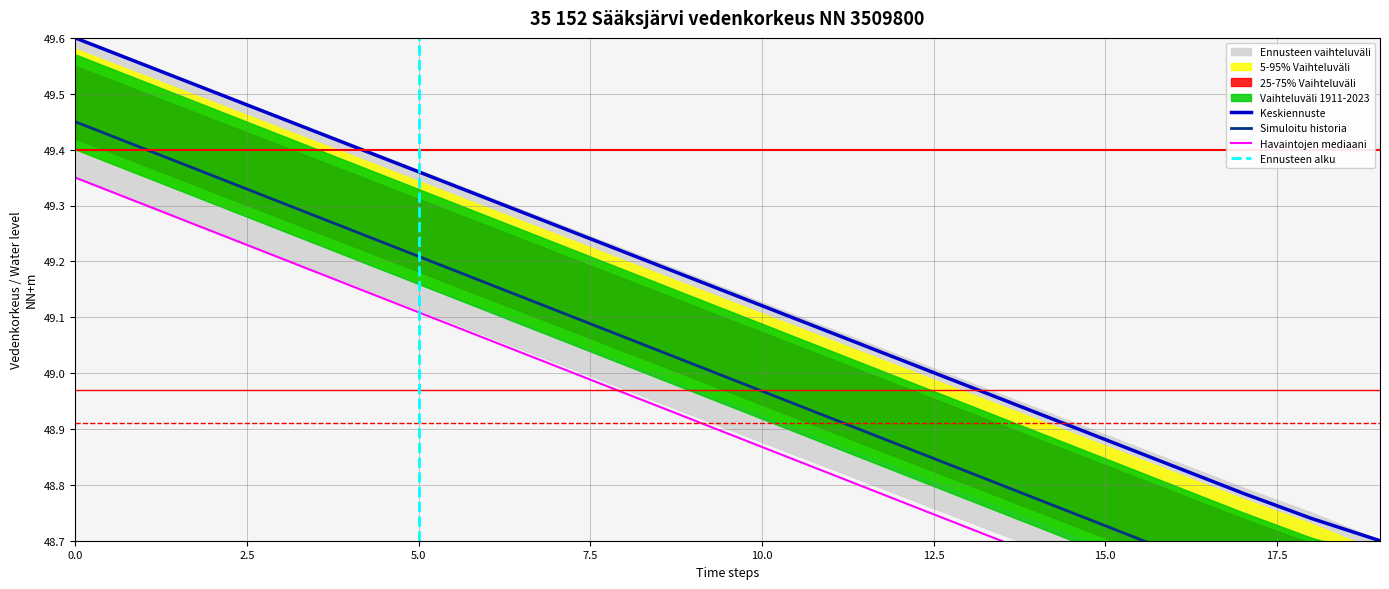

How many data points in 5-95% Vaihteluväli are above 49?

13